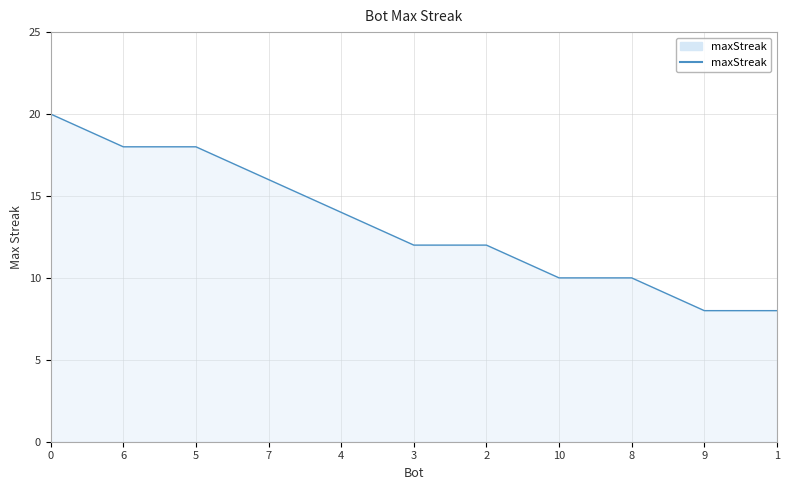

Reading left to right, extract all data points from this chart.

0=20	6=18	5=18	7=16	4=14	3=12	2=12	10=10	8=10	9=8	1=8